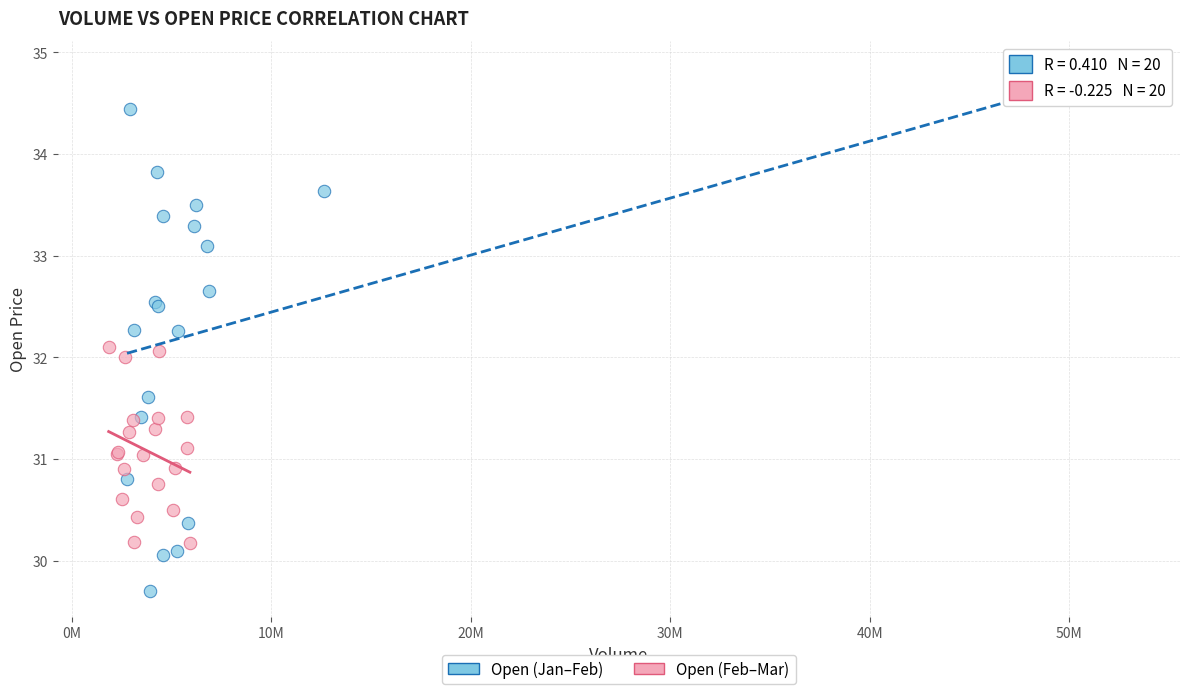

Which series has the widest spread of Y values?

Open (Jan–Feb)